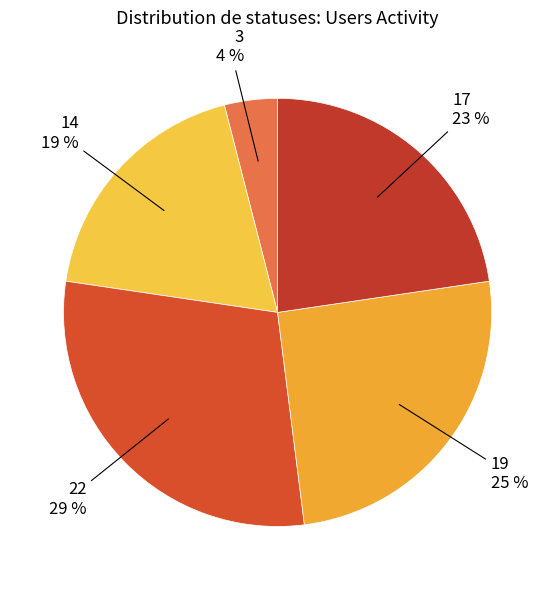

Which slice is the largest?

22 29 %